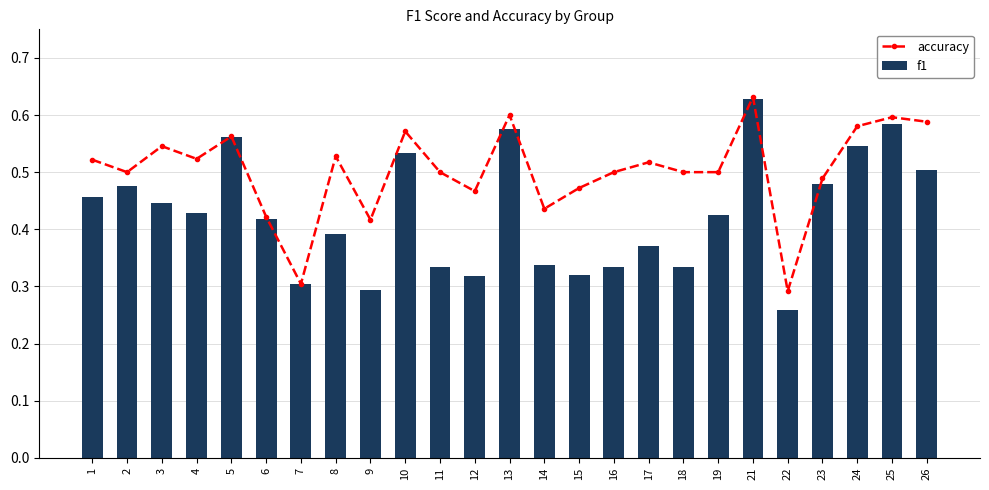

At which label does f1 reach its minimum?

22